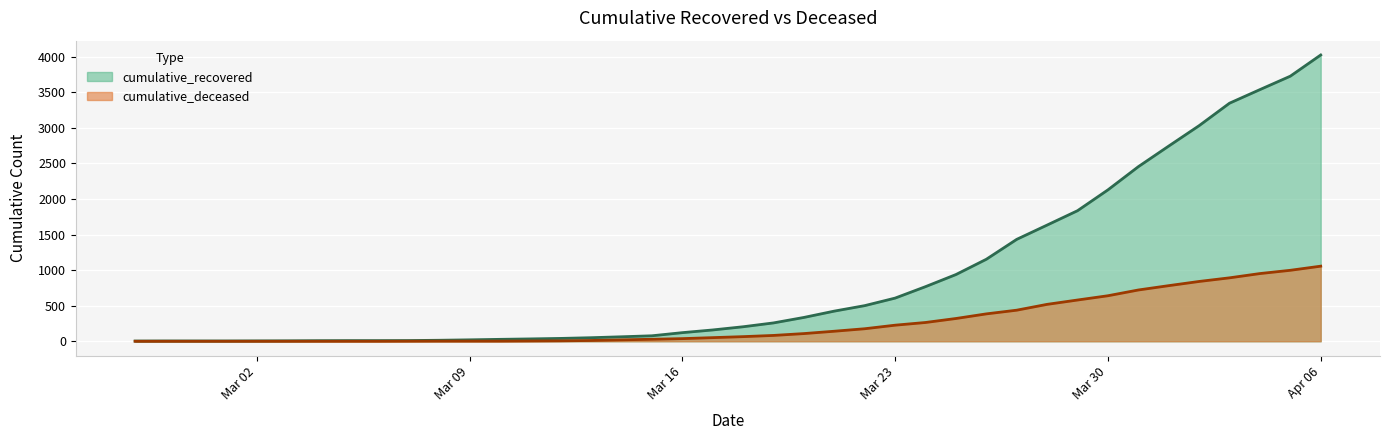

Which series has the largest total across all categories?

cumulative_recovered